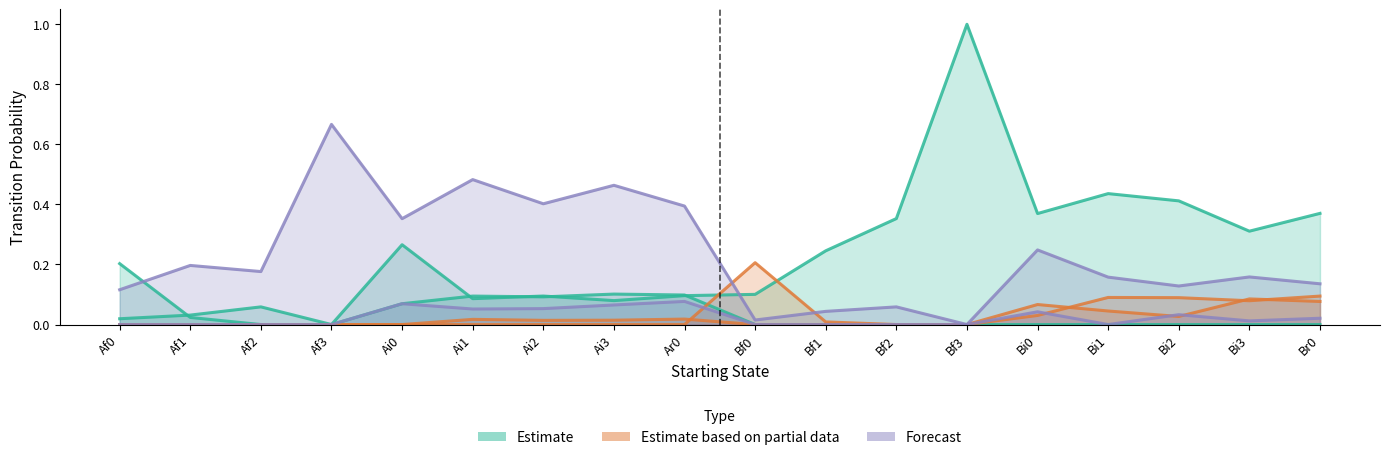

What is the label of the 8th point from the right?

Bf1